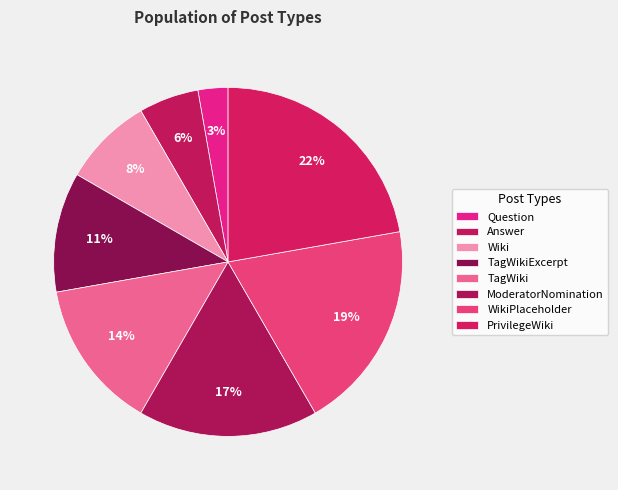

Rank the categories by value from lowest to highest.

Question, Answer, Wiki, TagWikiExcerpt, TagWiki, ModeratorNomination, WikiPlaceholder, PrivilegeWiki